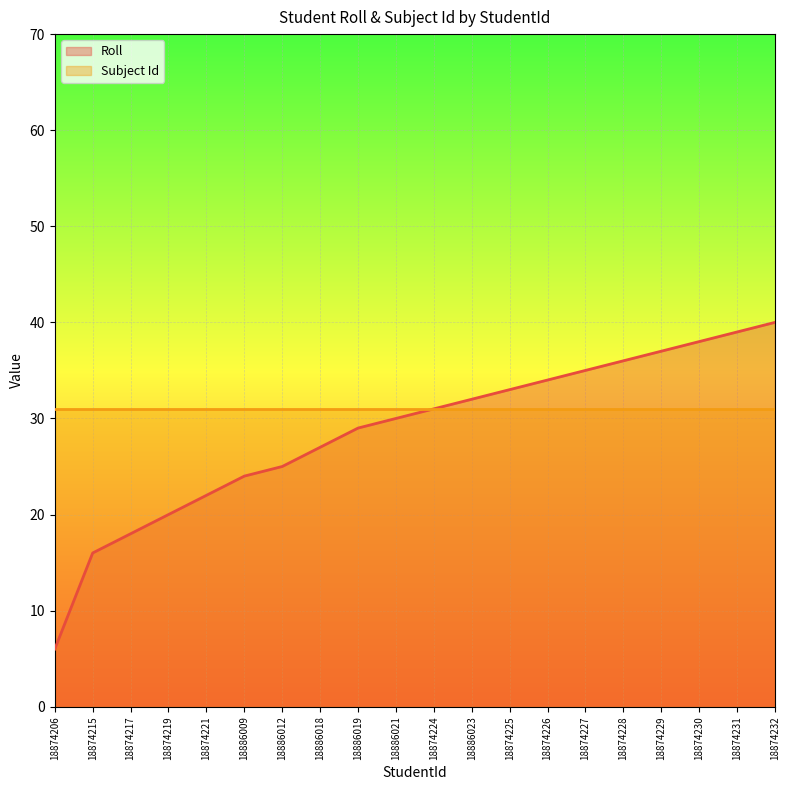

What is the minimum value shown in the chart?

6